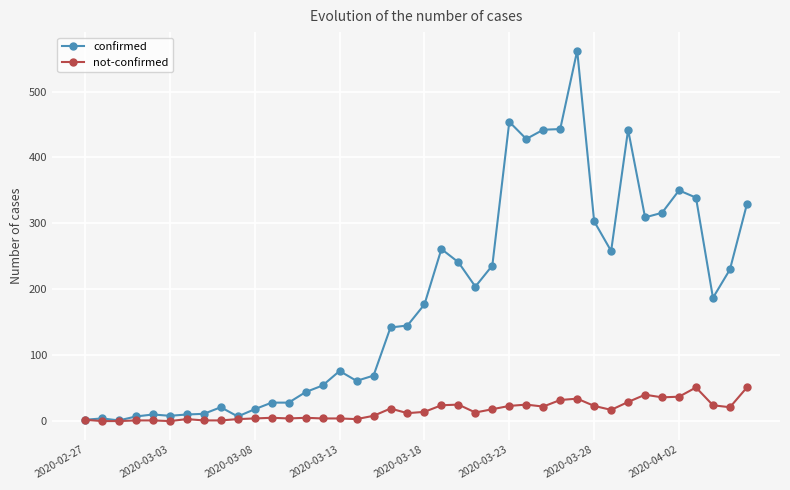

What is the greatest value displayed?

562